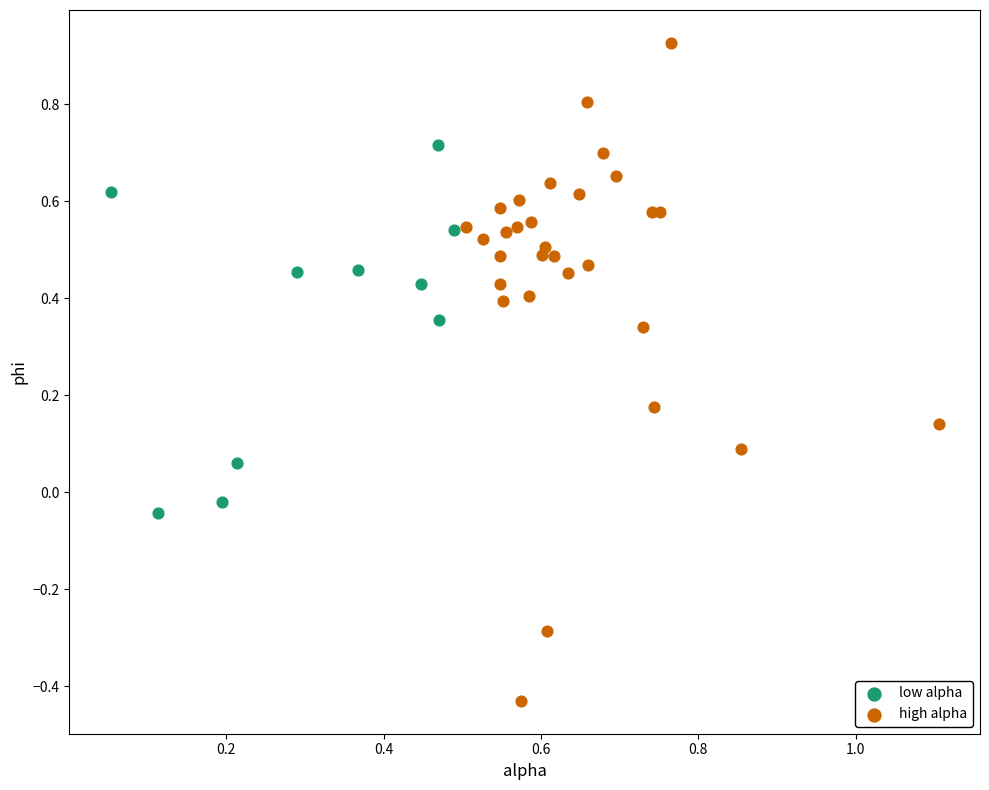

Which series reaches the minimum Y coordinate?

high alpha